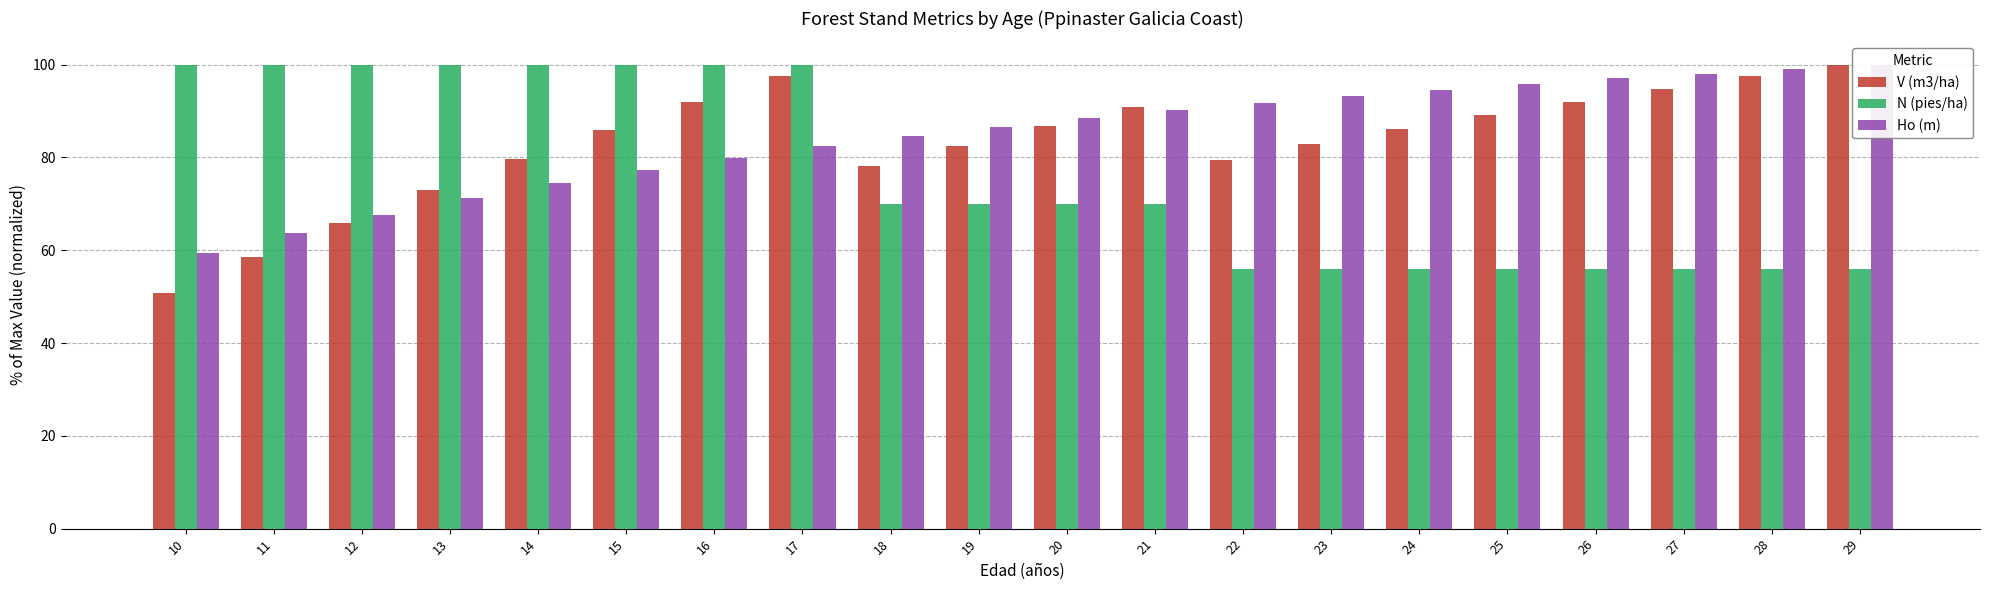

What is the difference between the highest and lowest values at 16?

20.0